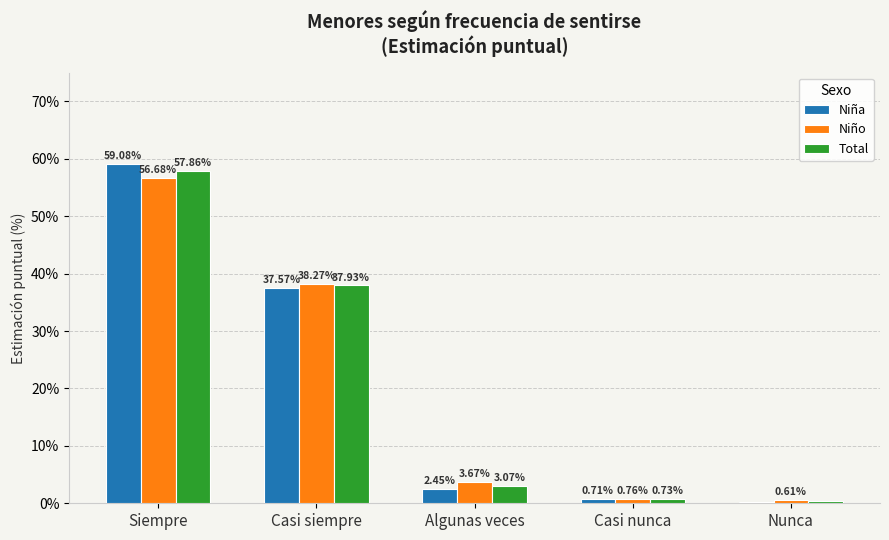

What are all the series names shown in the legend?

Niña, Niño, Total